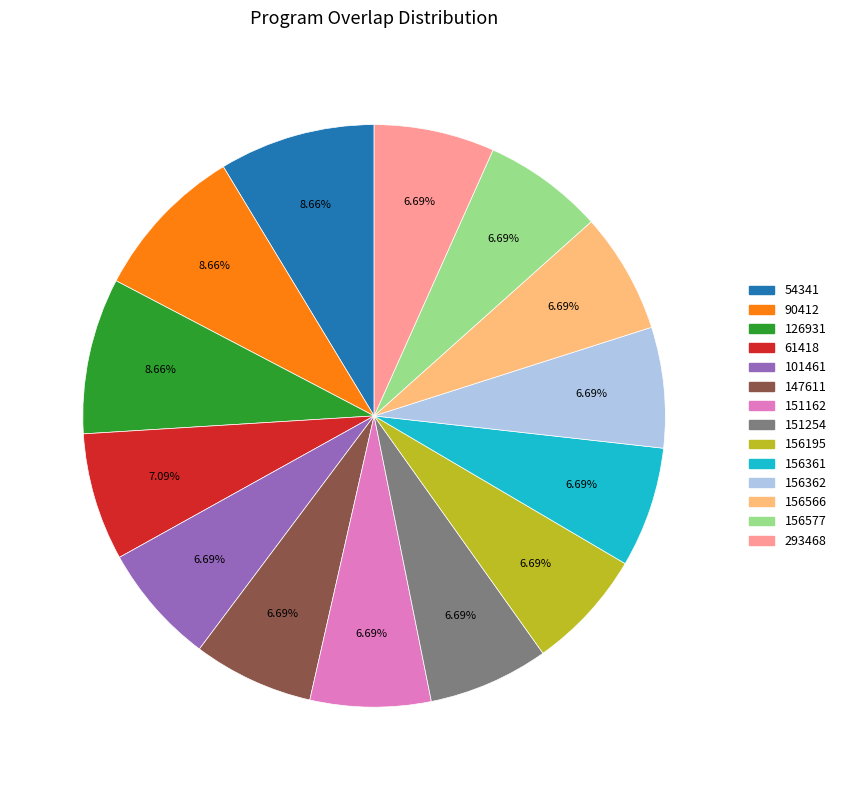

To the nearest percent, what is the average slice percentage?

7%